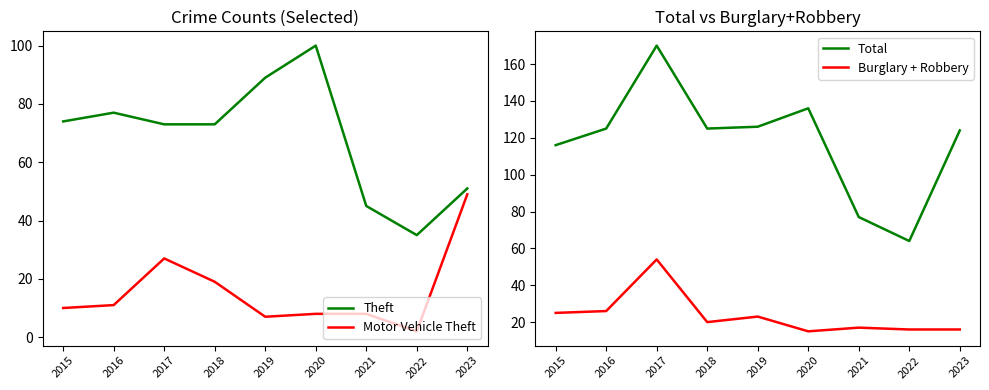

At 2020, list the series in order from smallest to largest.

Motor Vehicle Theft, Burglary + Robbery, Theft, Total